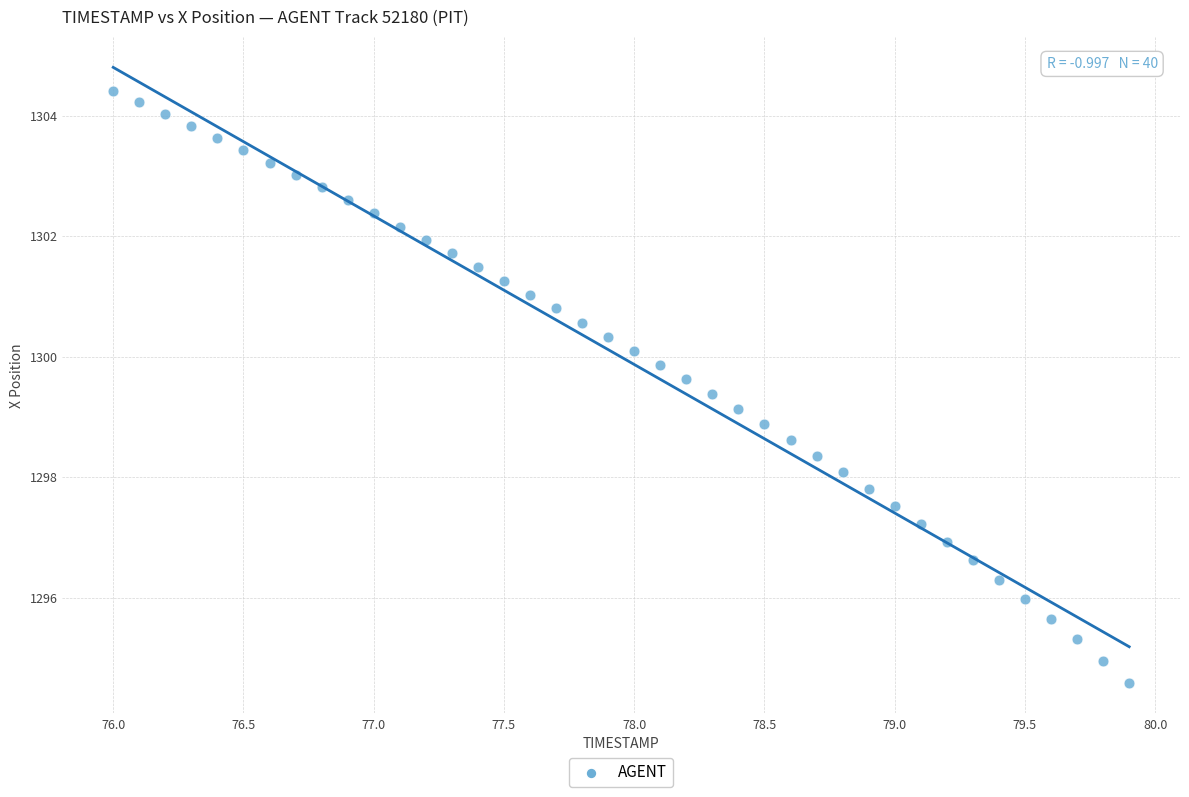

What is the range of X values (max minus min)?

3.9